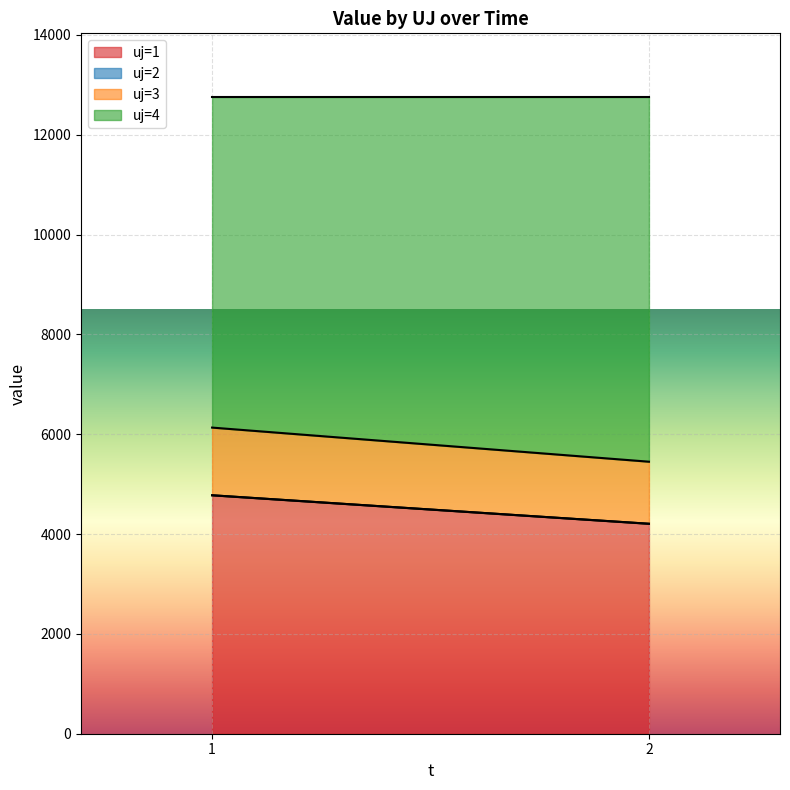

Which label corresponds to the largest value in the chart?

2